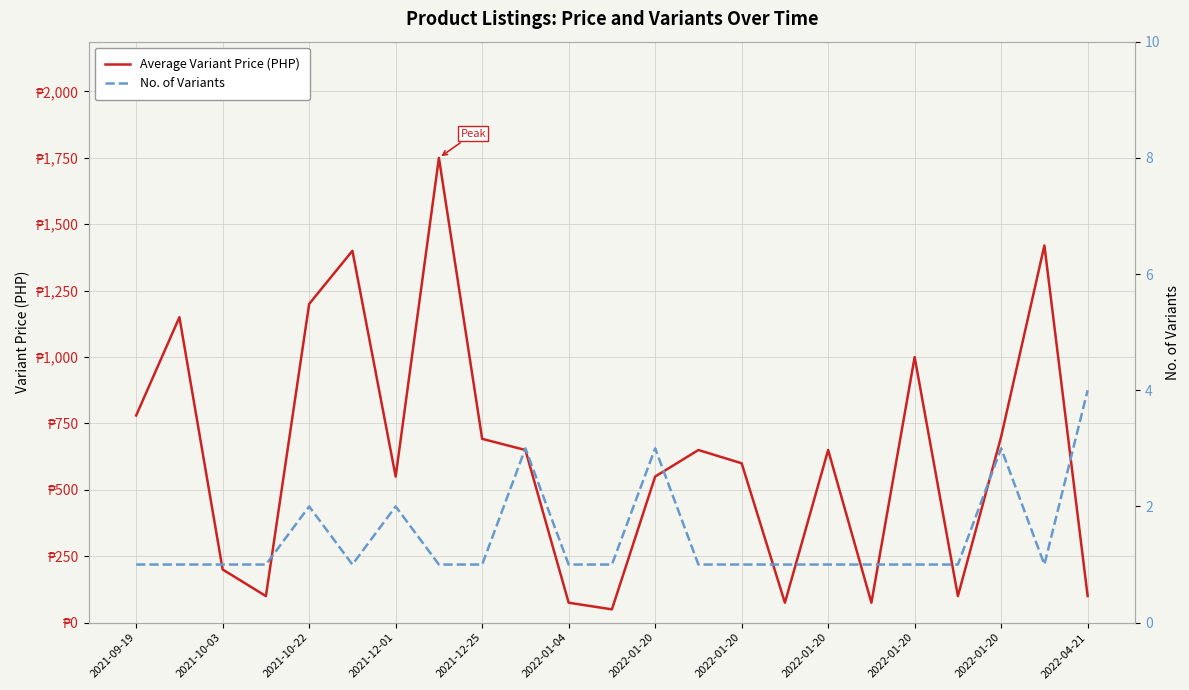

Which series has the largest total across all categories?

Average Variant Price (PHP)